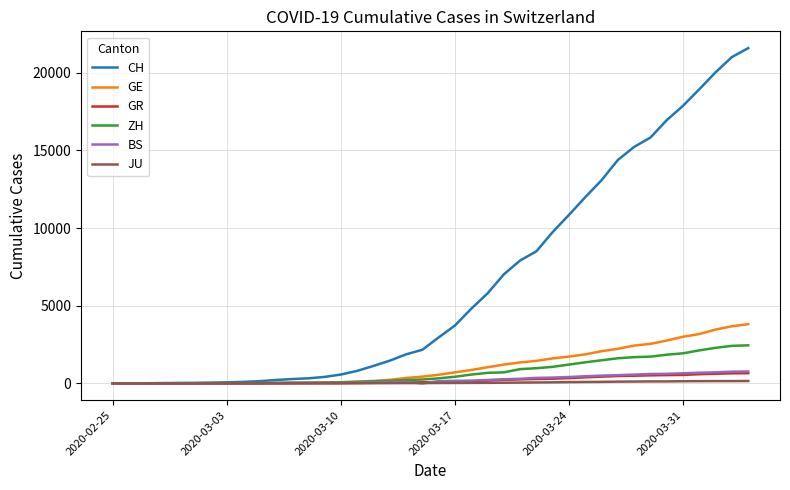

Which series has the widest spread of values?

CH